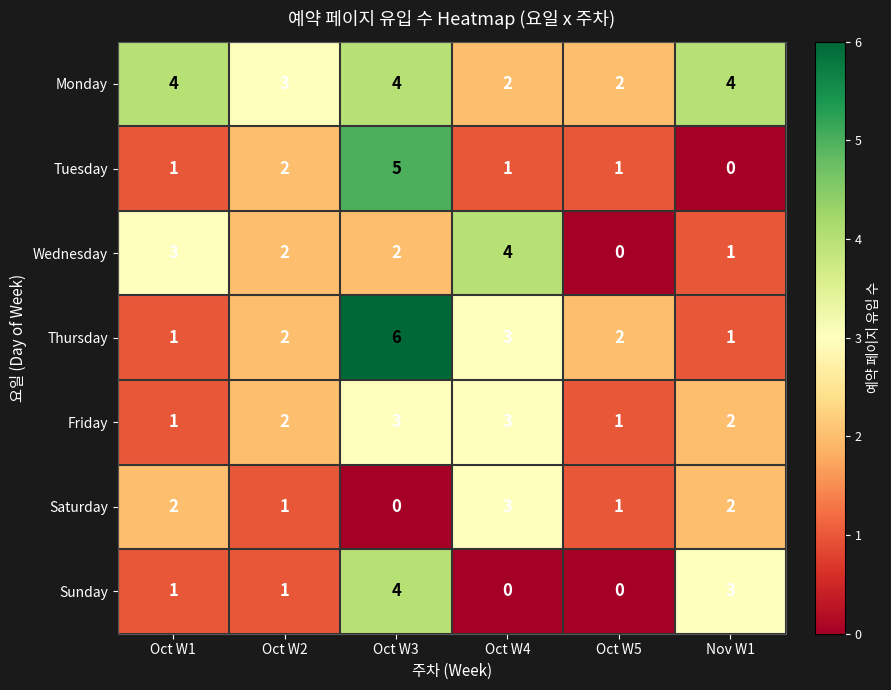

Which label corresponds to the largest value in the chart?

Oct W3